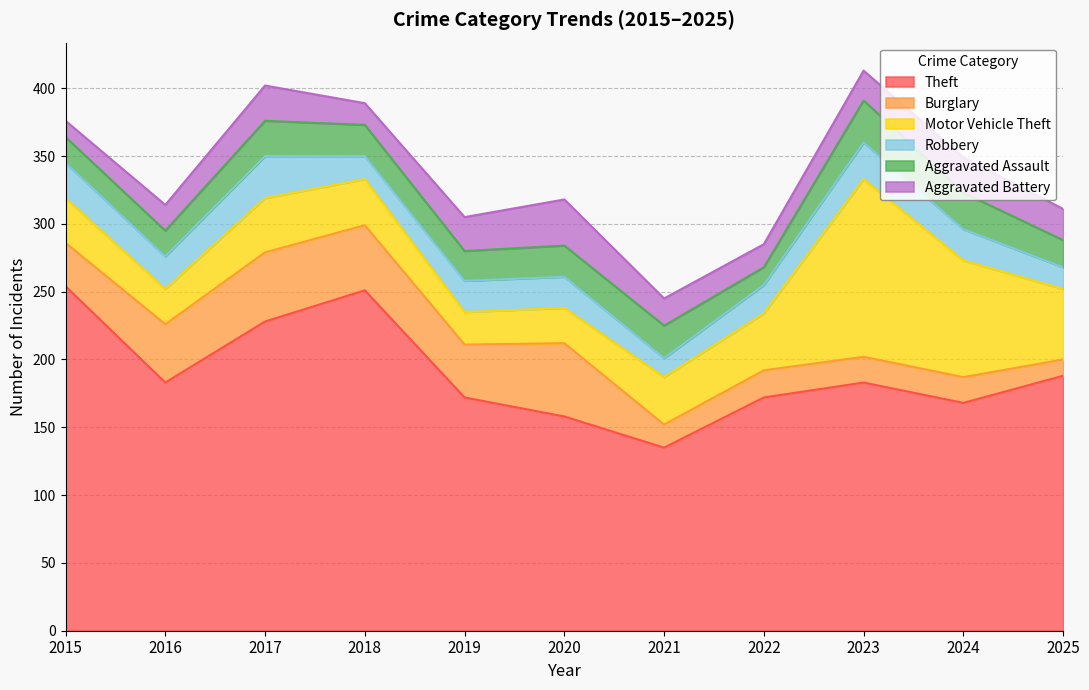

Which series ends up on top after the final intersection of Burglary and Robbery?

Robbery